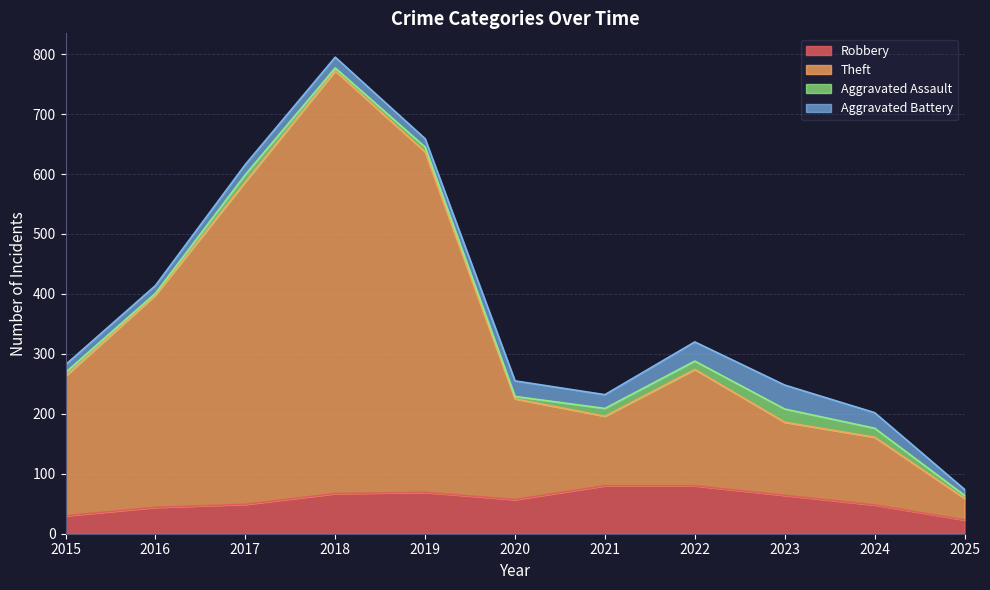

Is it true that Robbery equals 11 at 2025?

False